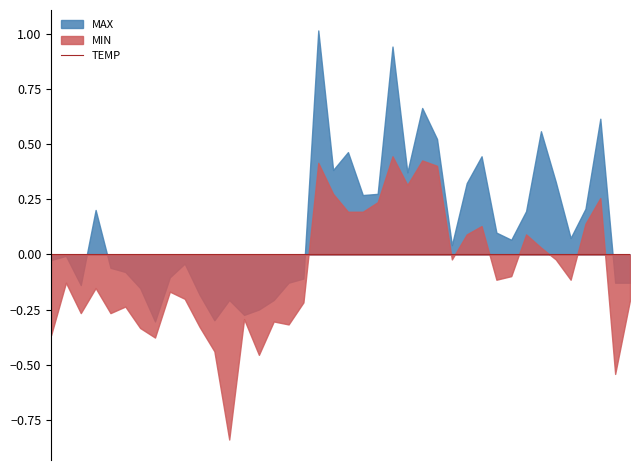

What is the greatest value displayed?

1.0